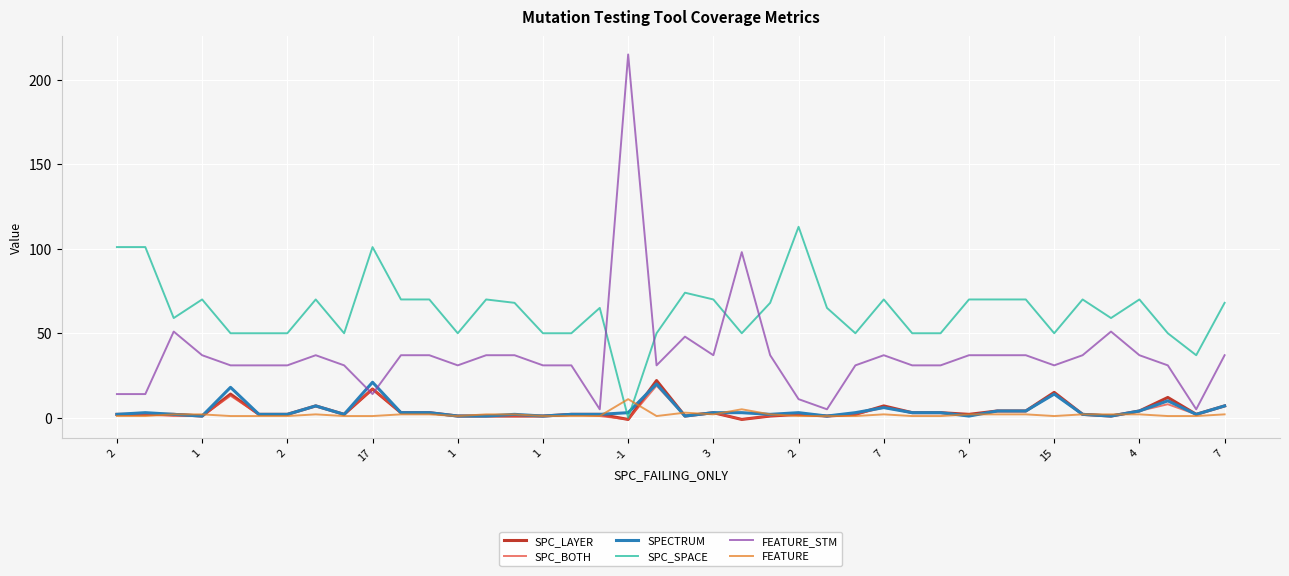

Which series has the largest range (max minus min)?

FEATURE_STM